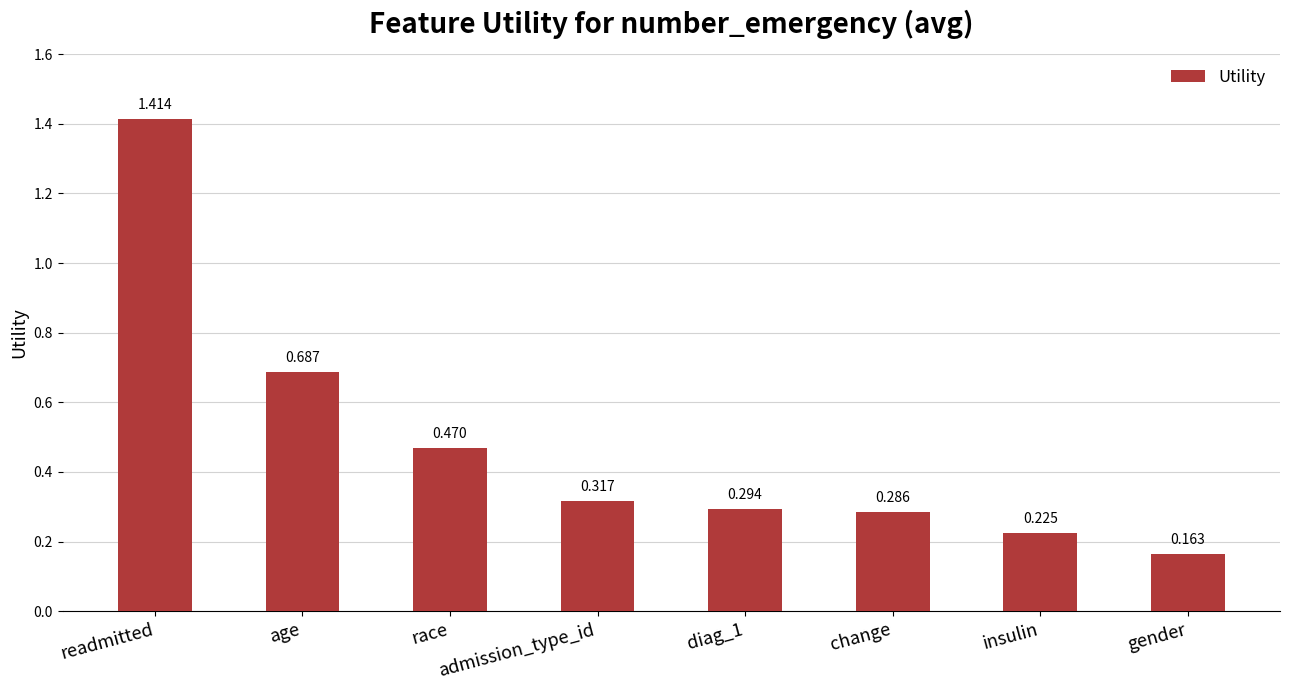

What position from the right is change?

3